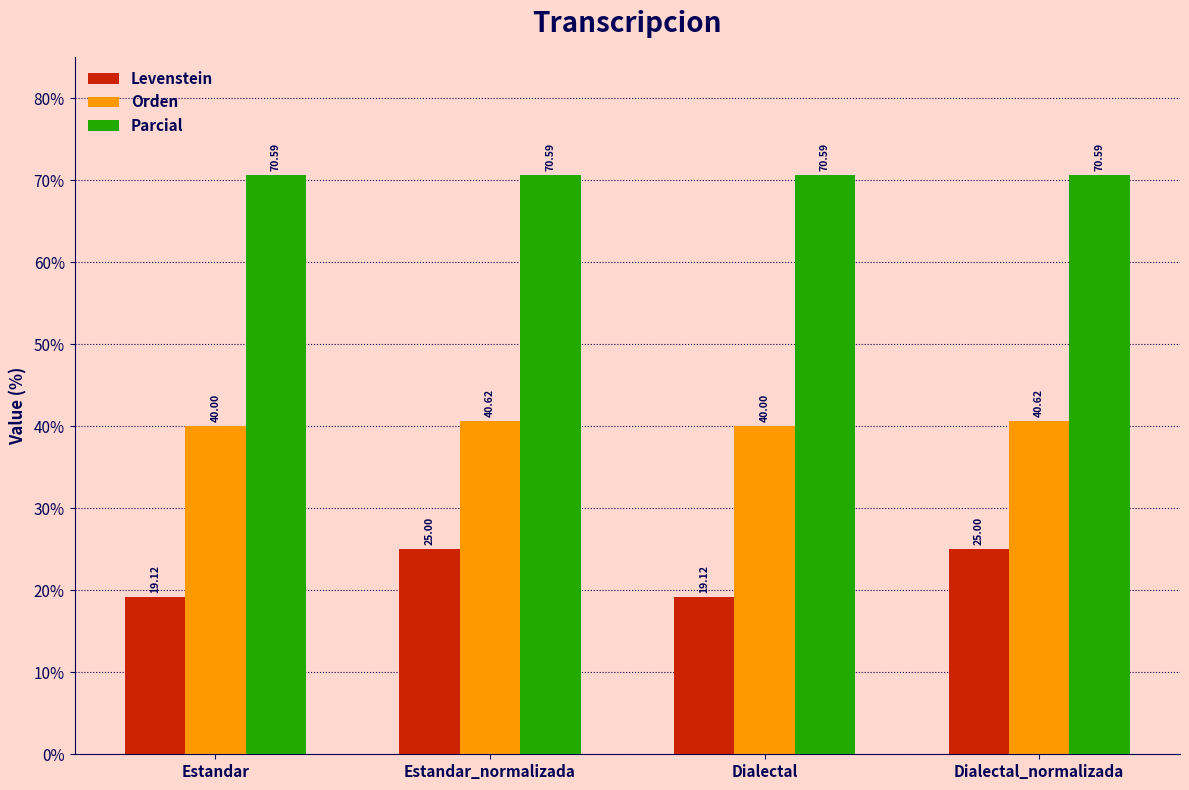

True or false: Levenstein has a value of 36.2 at Dialectal_normalizada.

False